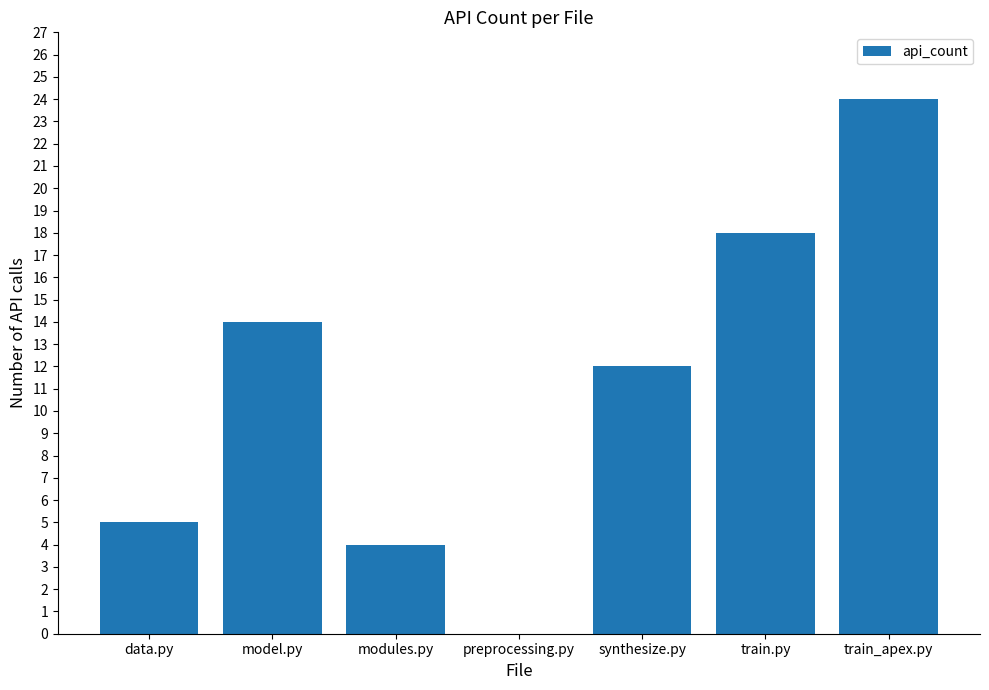

How many distinct data groups are displayed?

1